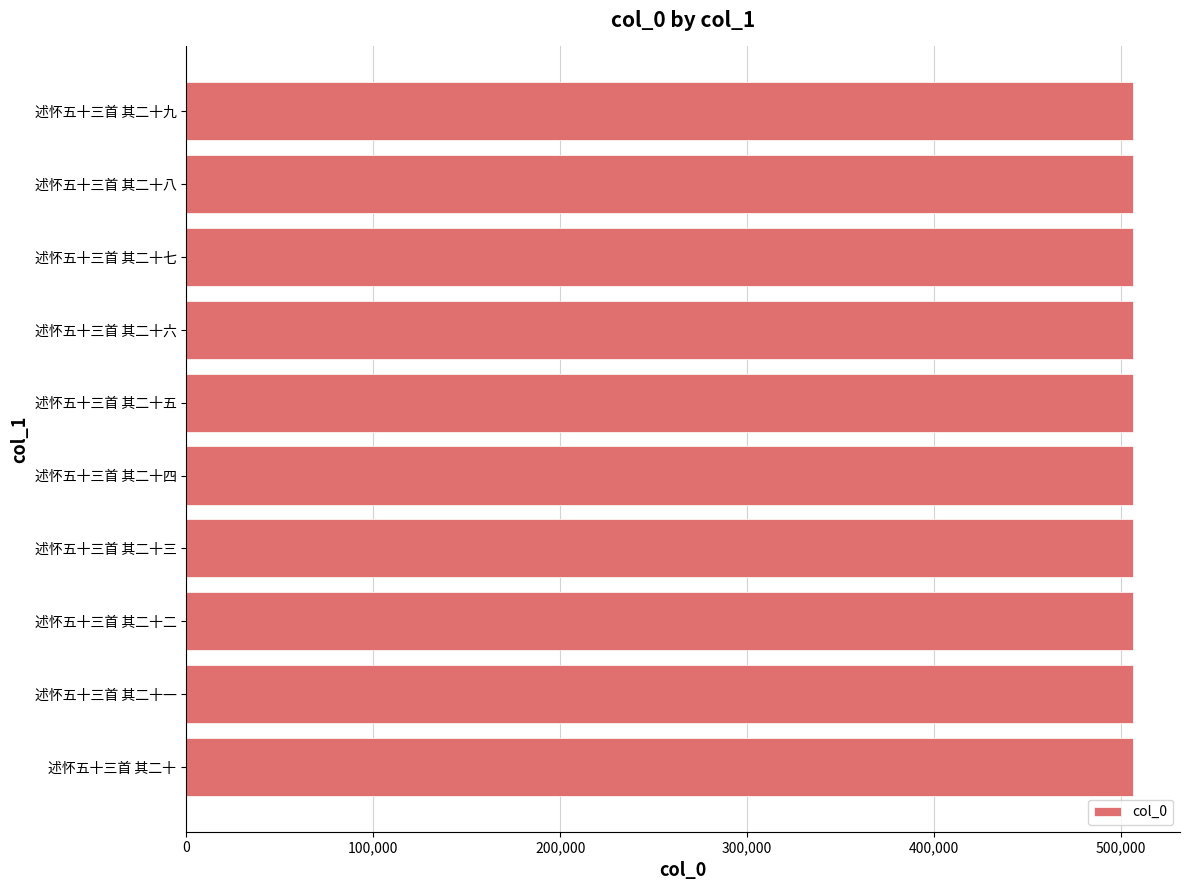

What is the difference between the maximum and minimum values?

9